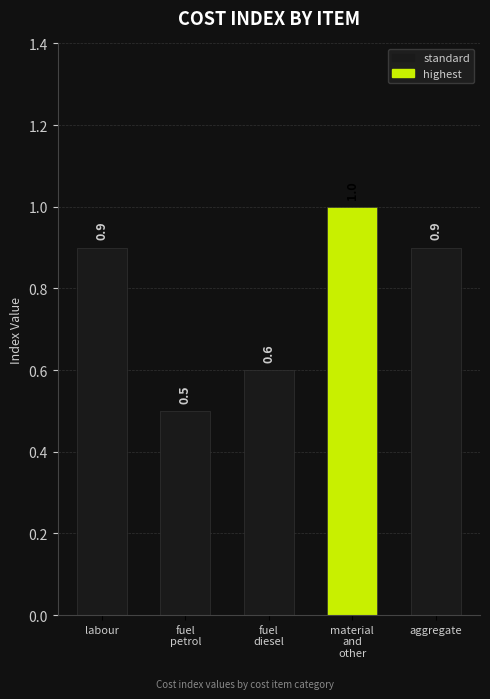

What is the smallest value displayed?

0.5